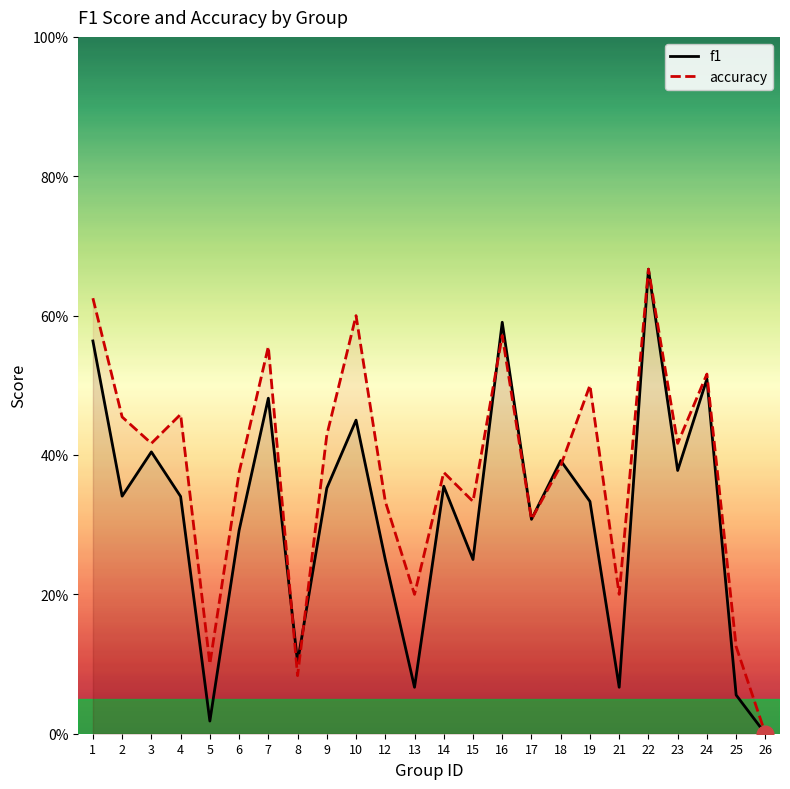

True or false: accuracy and f1 intersect in this chart.

True